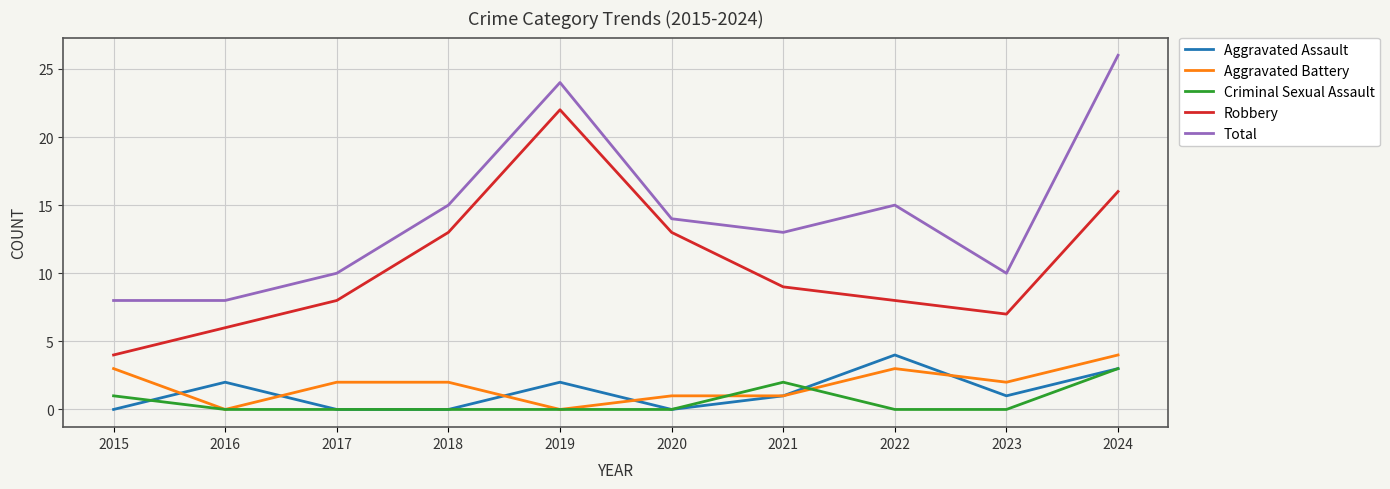

The value of Robbery at 2020 is 5. True or false?

False